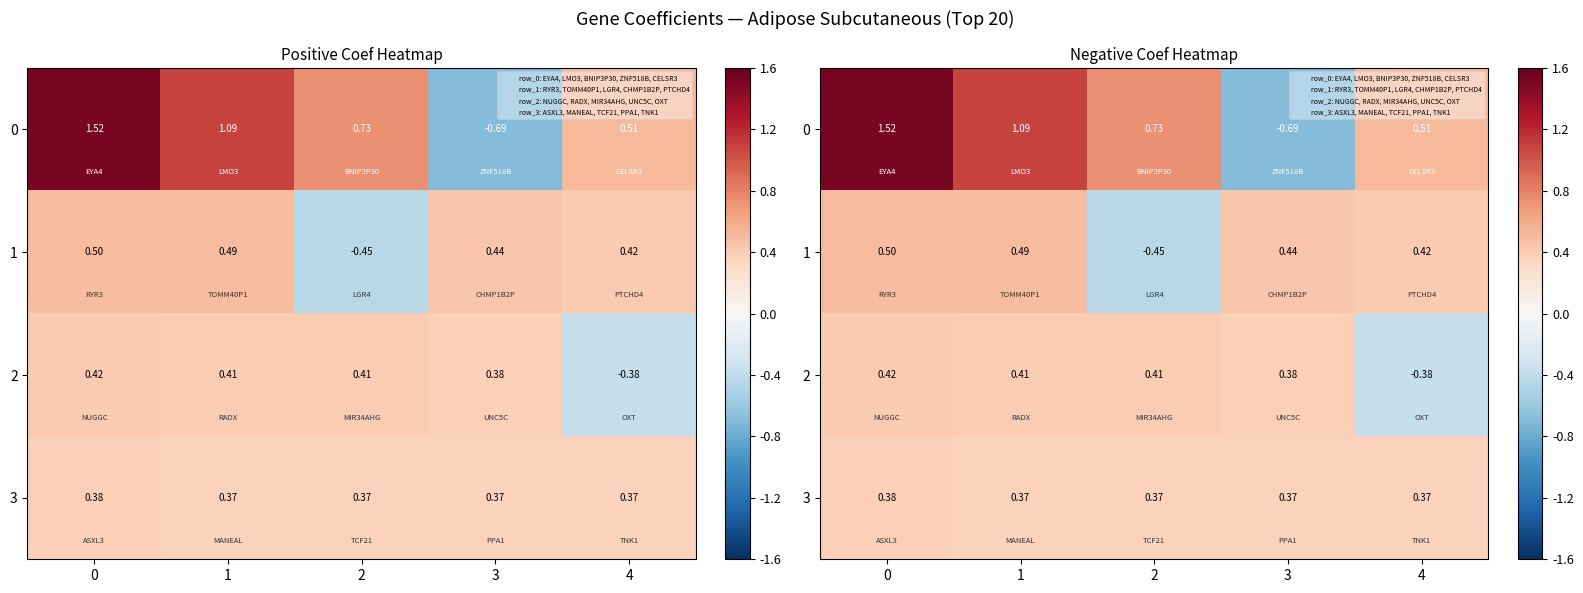

What is the smallest value displayed?

-0.7